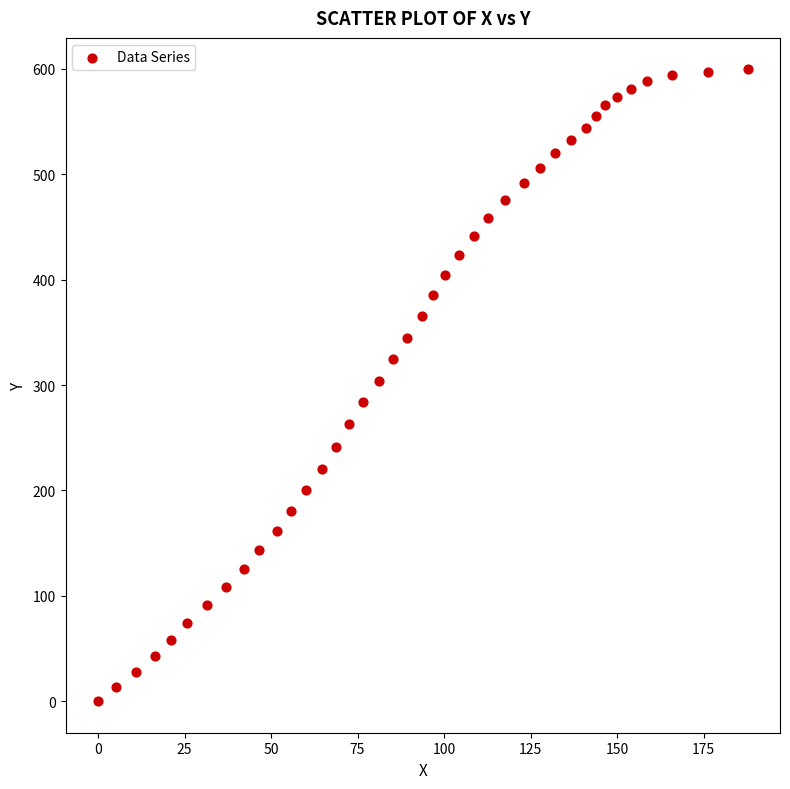

What is the range of X values (max minus min)?

187.7